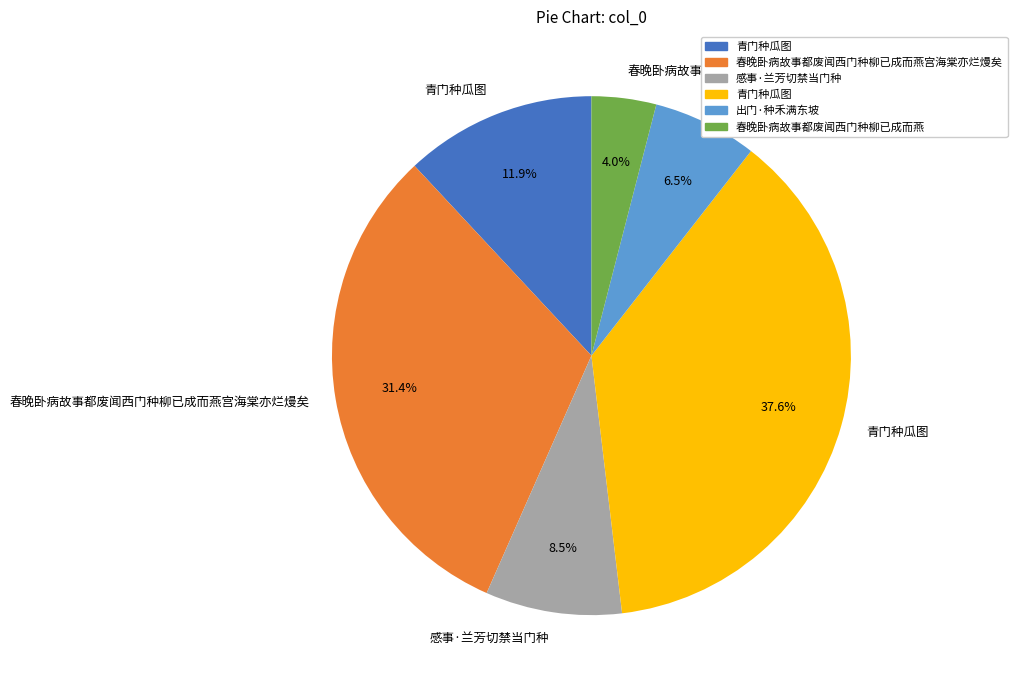

Is there any slice that represents more than half of the pie?

No